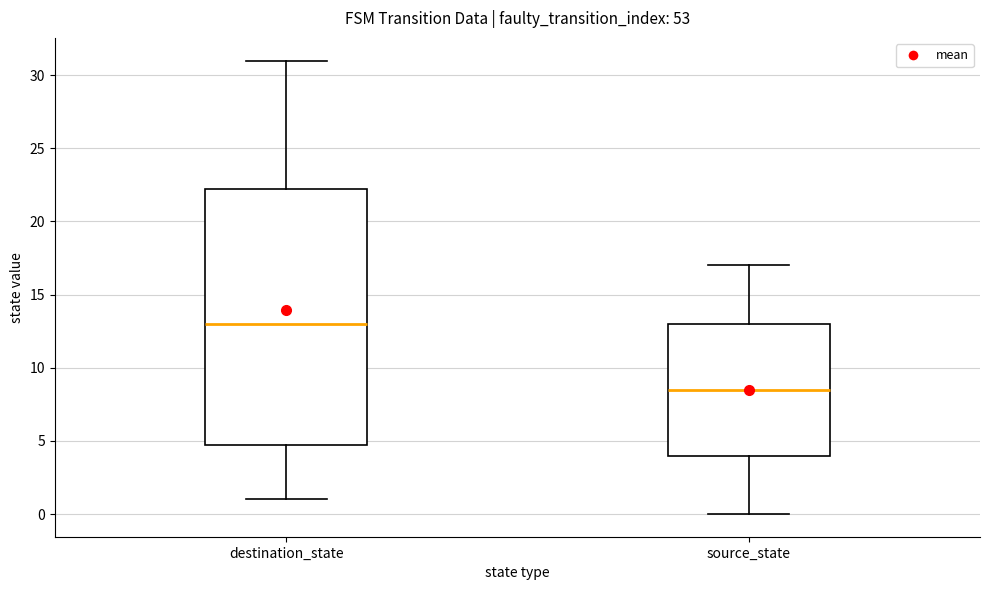

Which box has the highest median line?

destination_state